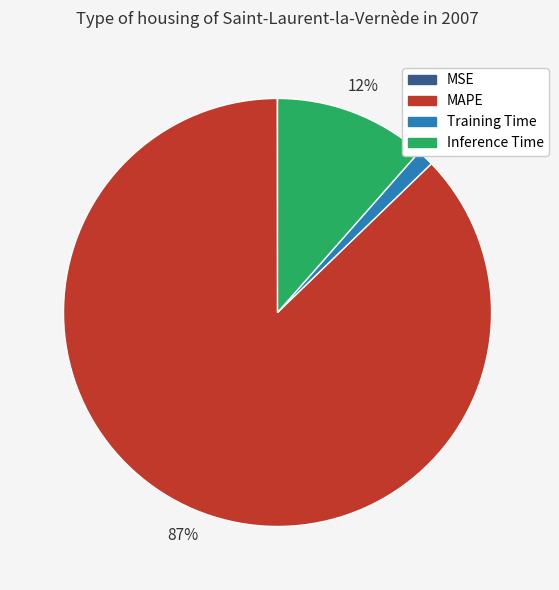

Which category has the biggest portion of the pie?

MAPE